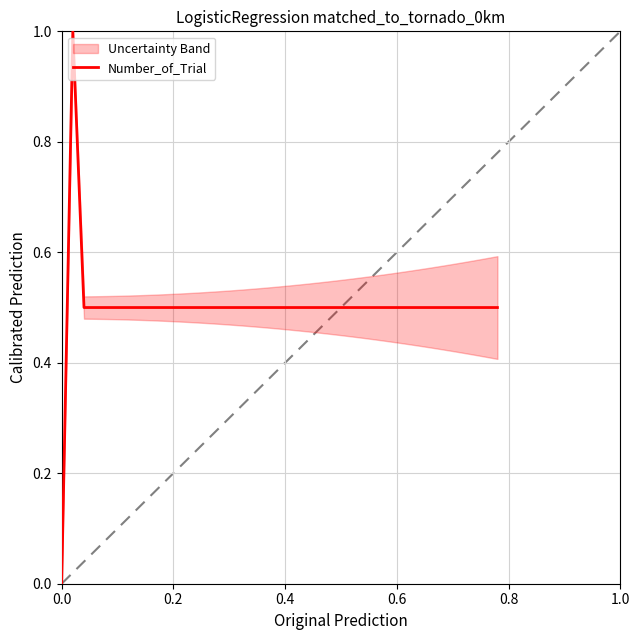

What is the highest value of the Number_of_Trial series?

1.0